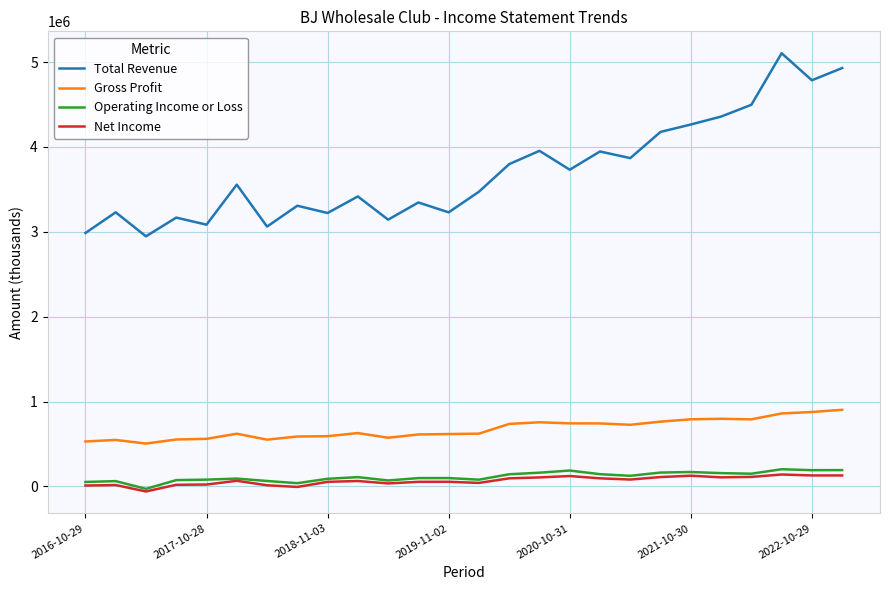

Which series has the largest total across all categories?

Total Revenue